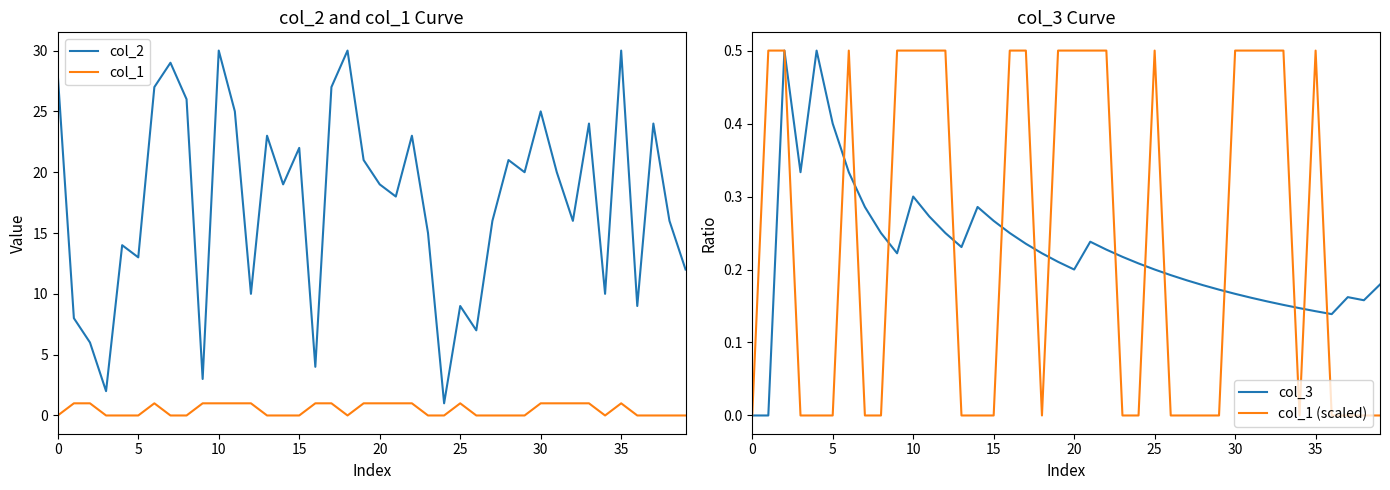

How many lines are shown in the chart?

4